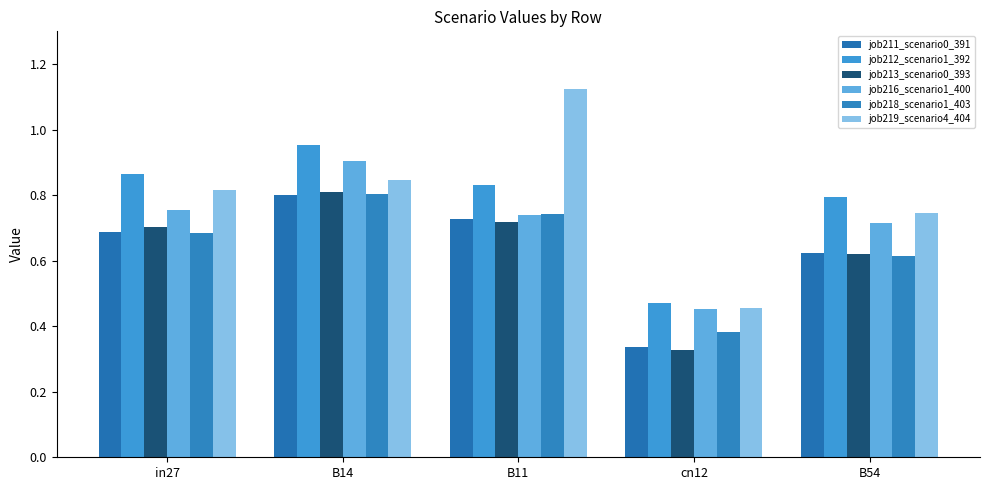

Is the value of job216_scenario1_400 at B54 greater than the value of job218_scenario1_403 at cn12?

Yes